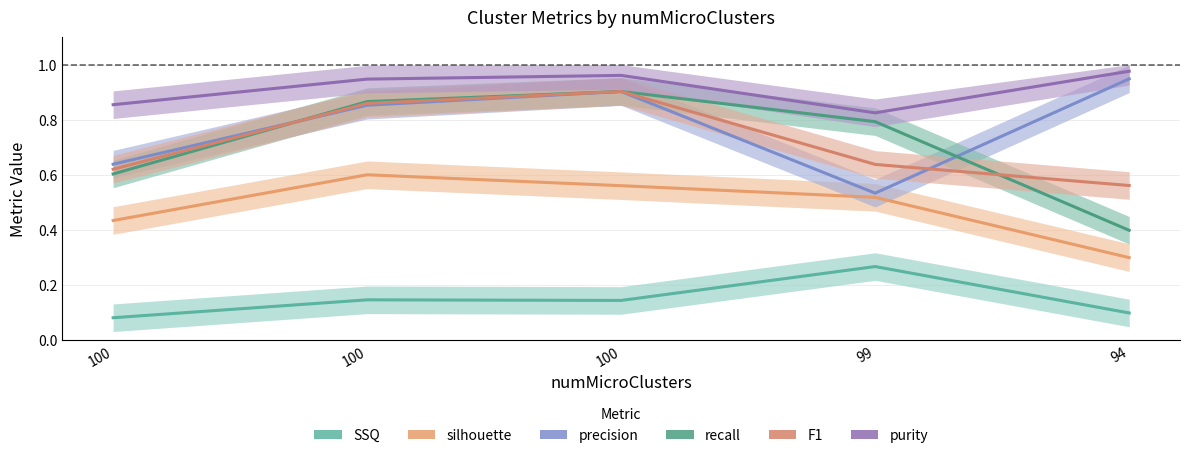

Is this an area chart (filled region under the line)?

No